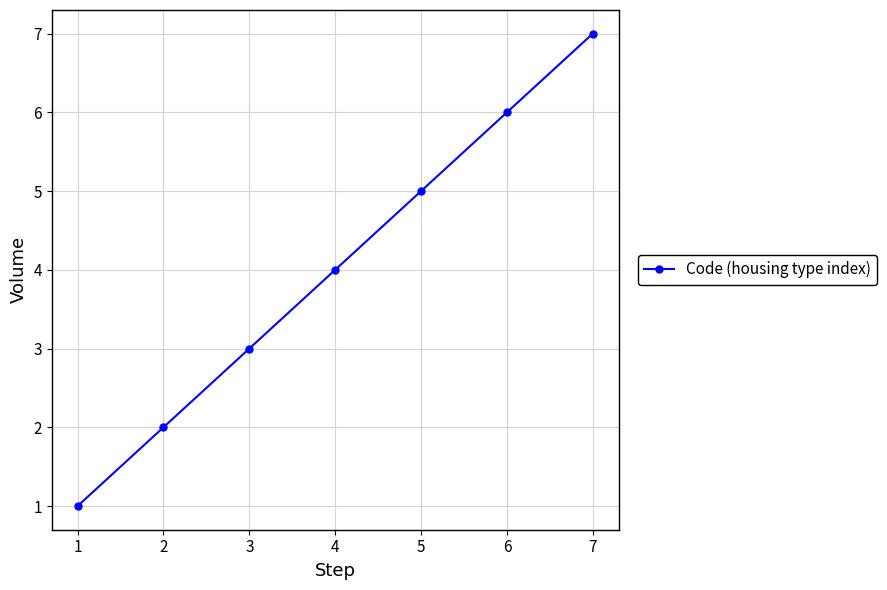

Reading left to right, extract all data points from this chart.

1=1	2=2	3=3	4=4	5=5	6=6	7=7